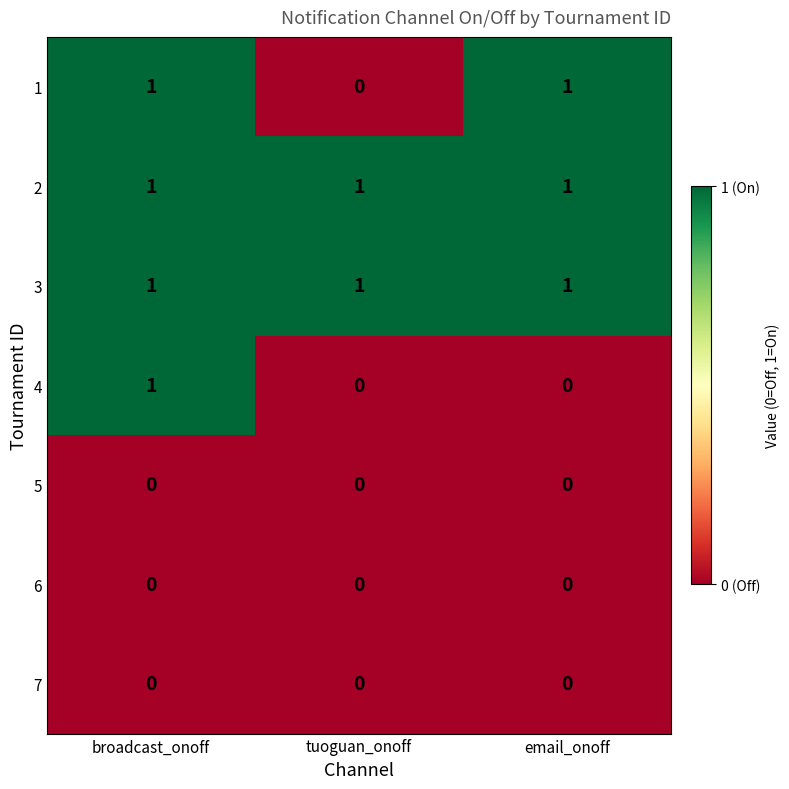

What is the total value across all series at email_onoff?

3